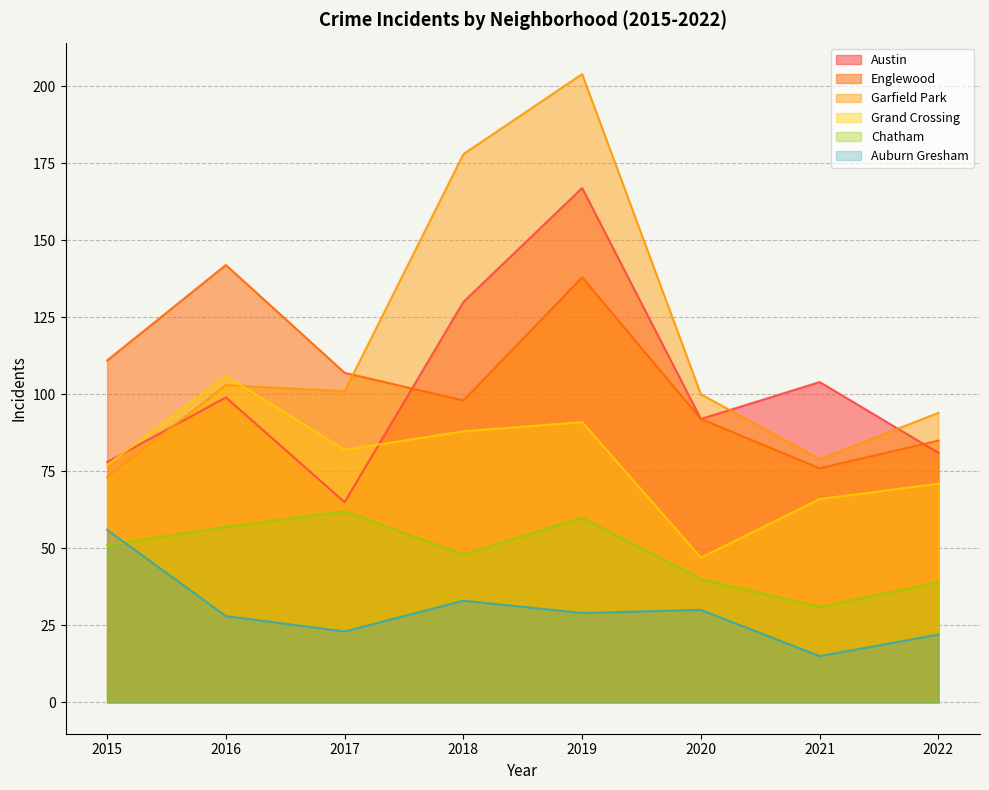

What are all the series names shown in the legend?

Austin, Englewood, Garfield Park, Grand Crossing, Chatham, Auburn Gresham